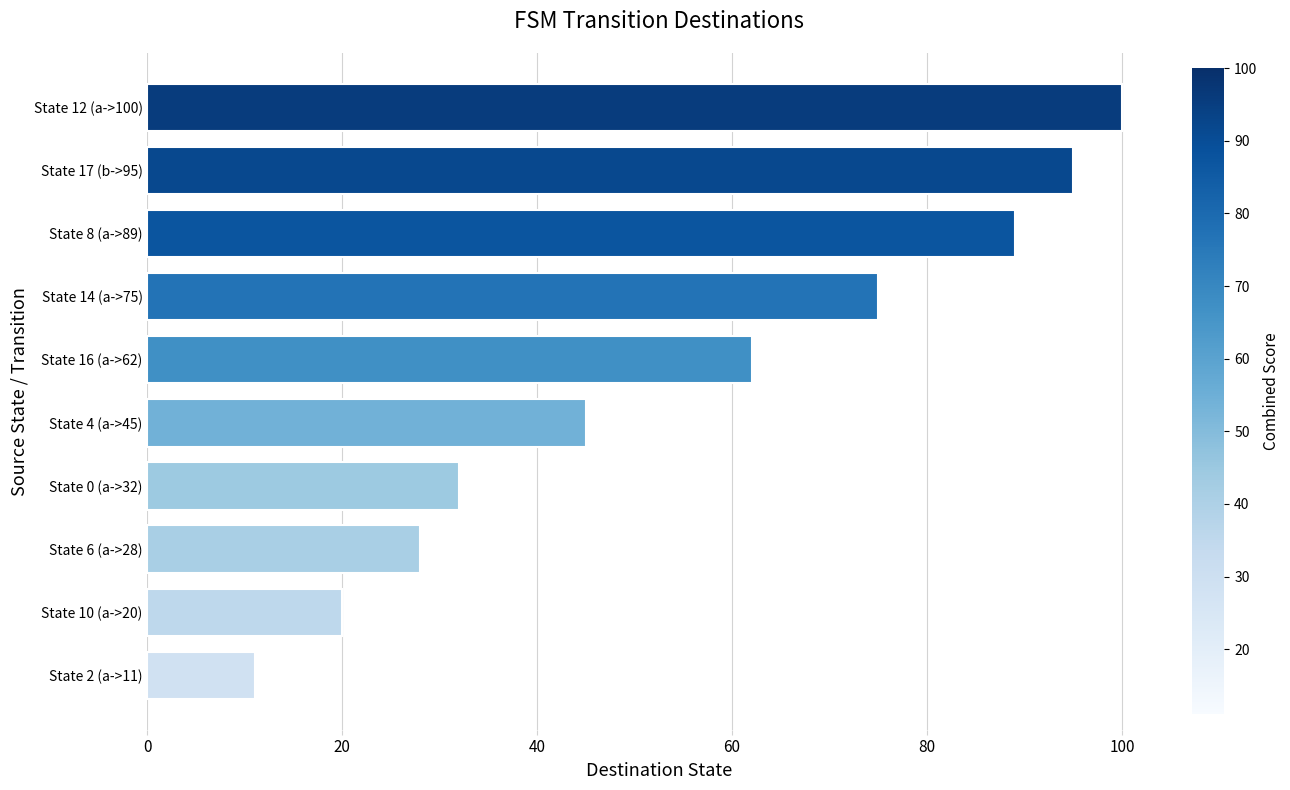

What is the sum of all values?

557